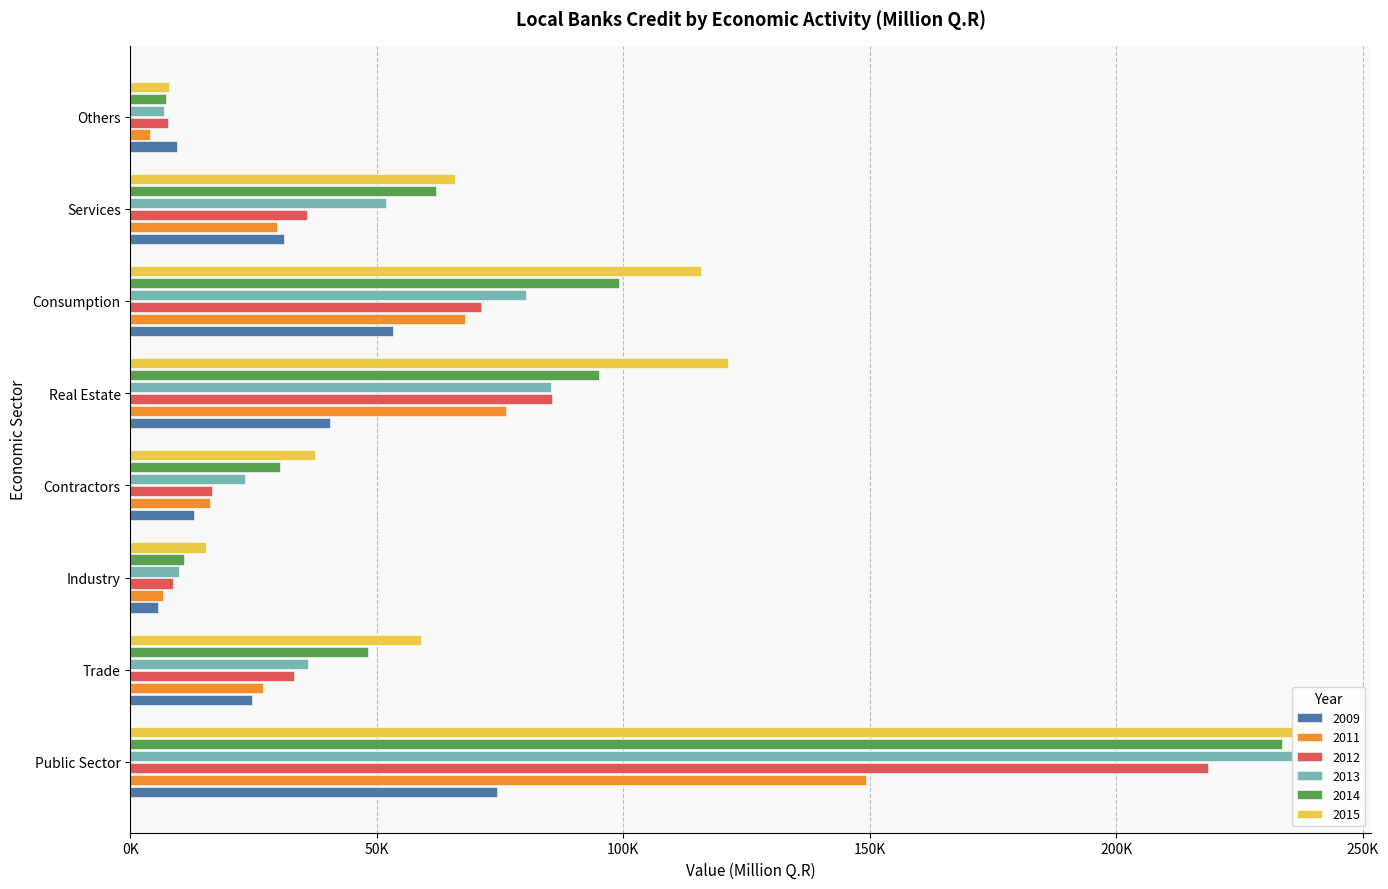

Which series has the widest spread of values?

2013